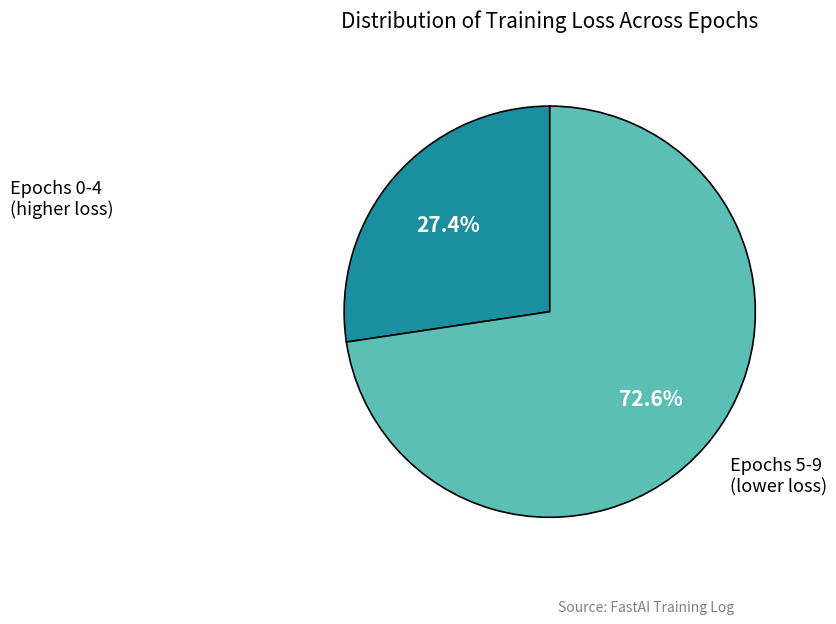

To the nearest percent, what is the average slice percentage?

50%